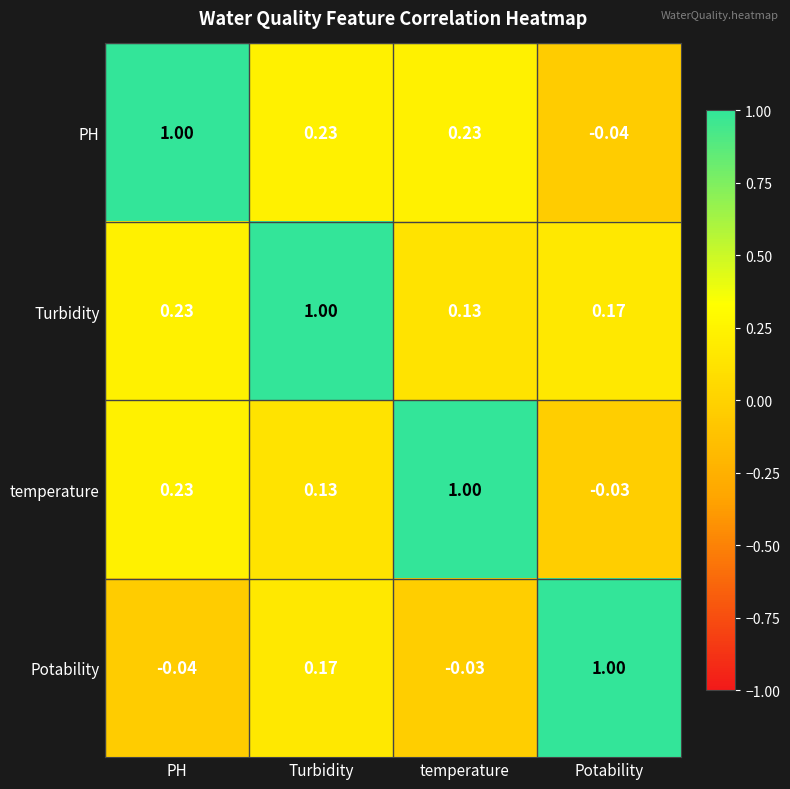

Which category has the highest value in the Potability series?

Potability